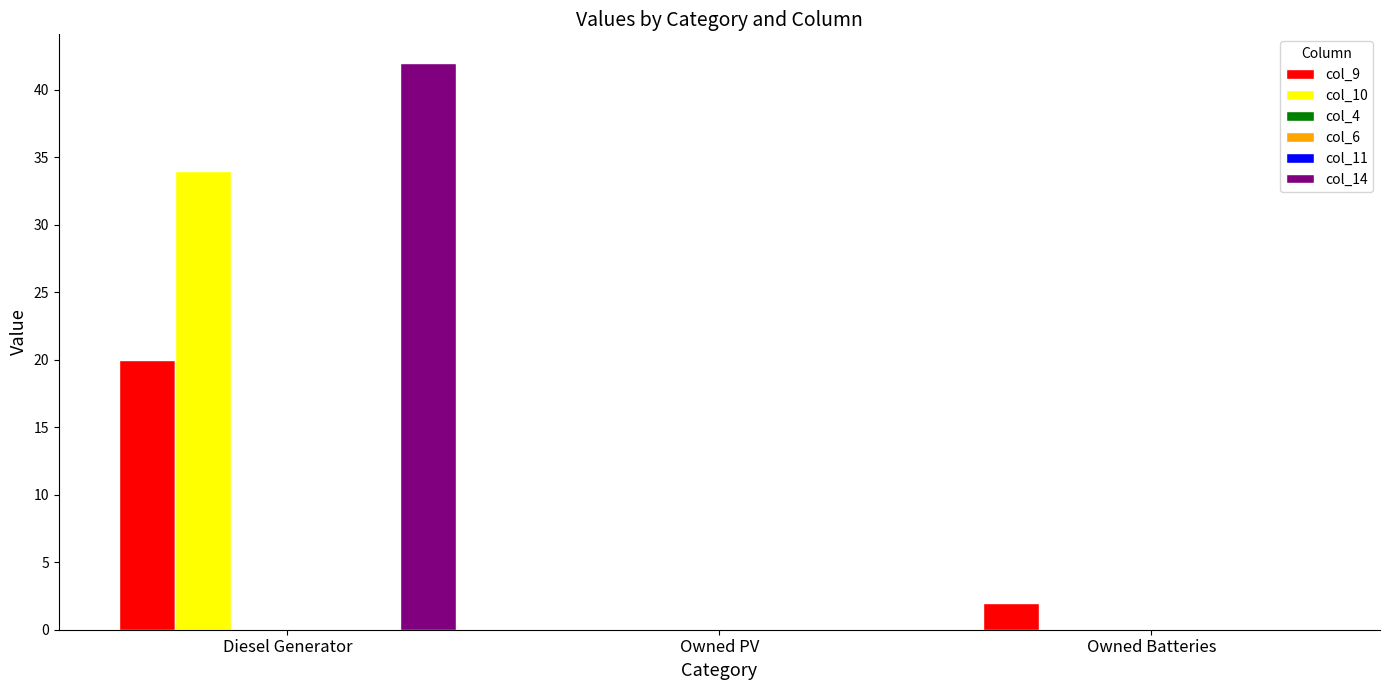

How many values in the col_10 series exceed 0?

1